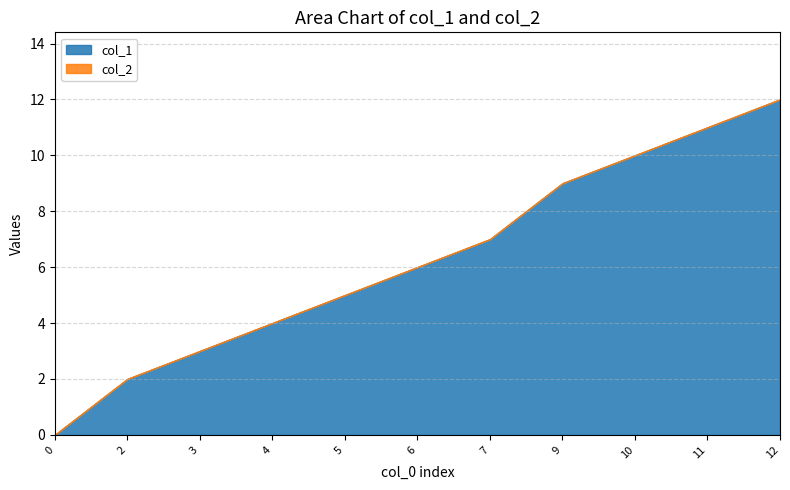

Which series has the largest total across all categories?

col_1